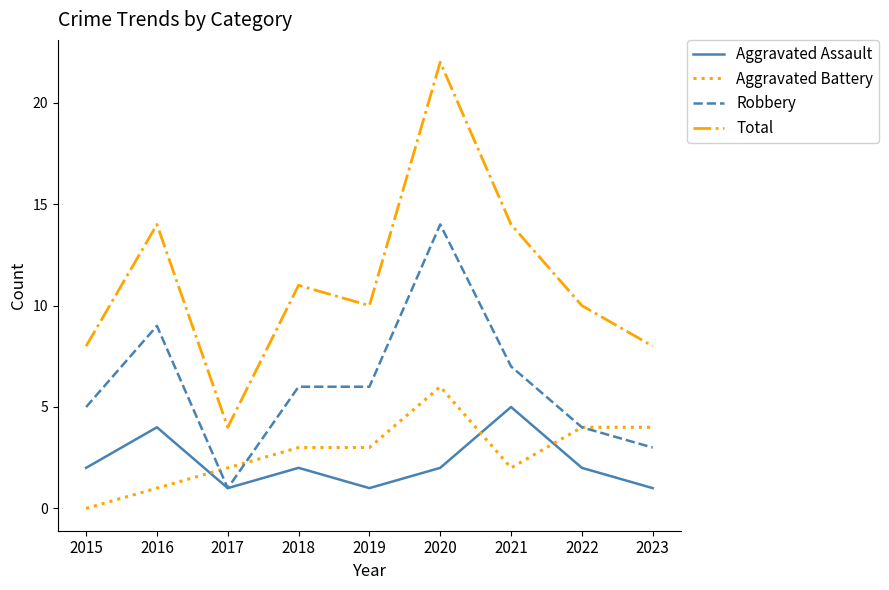

What is the total value across all series at 2021?

28